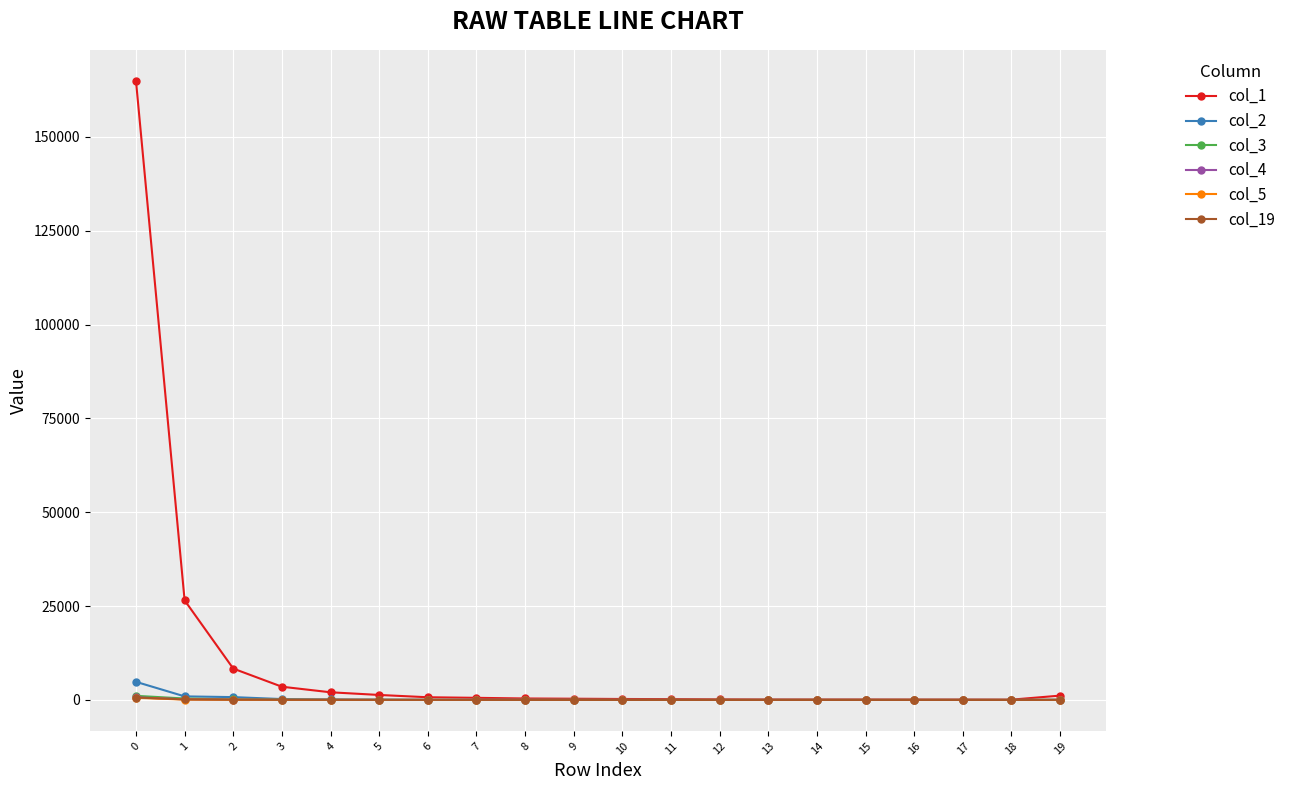

What are all the series names shown in the legend?

col_1, col_2, col_3, col_4, col_5, col_19